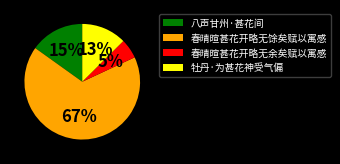

To the nearest percent, what percentage of the pie is 春晴暄甚花开略无余矣赋以寓感?

5%